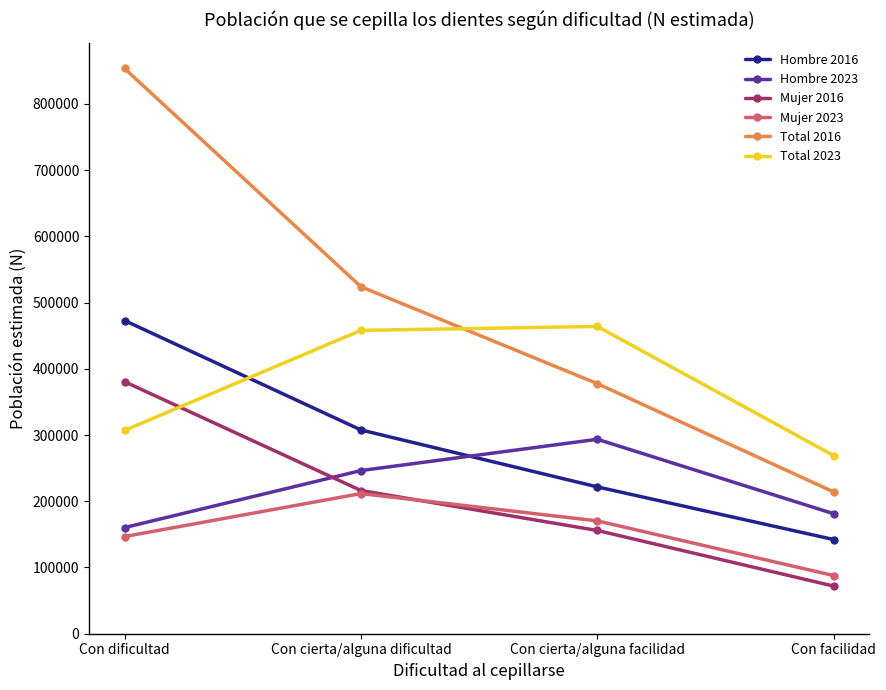

At Con cierta/alguna facilidad, list the series in order from largest to smallest.

Total 2023, Total 2016, Hombre 2023, Hombre 2016, Mujer 2023, Mujer 2016